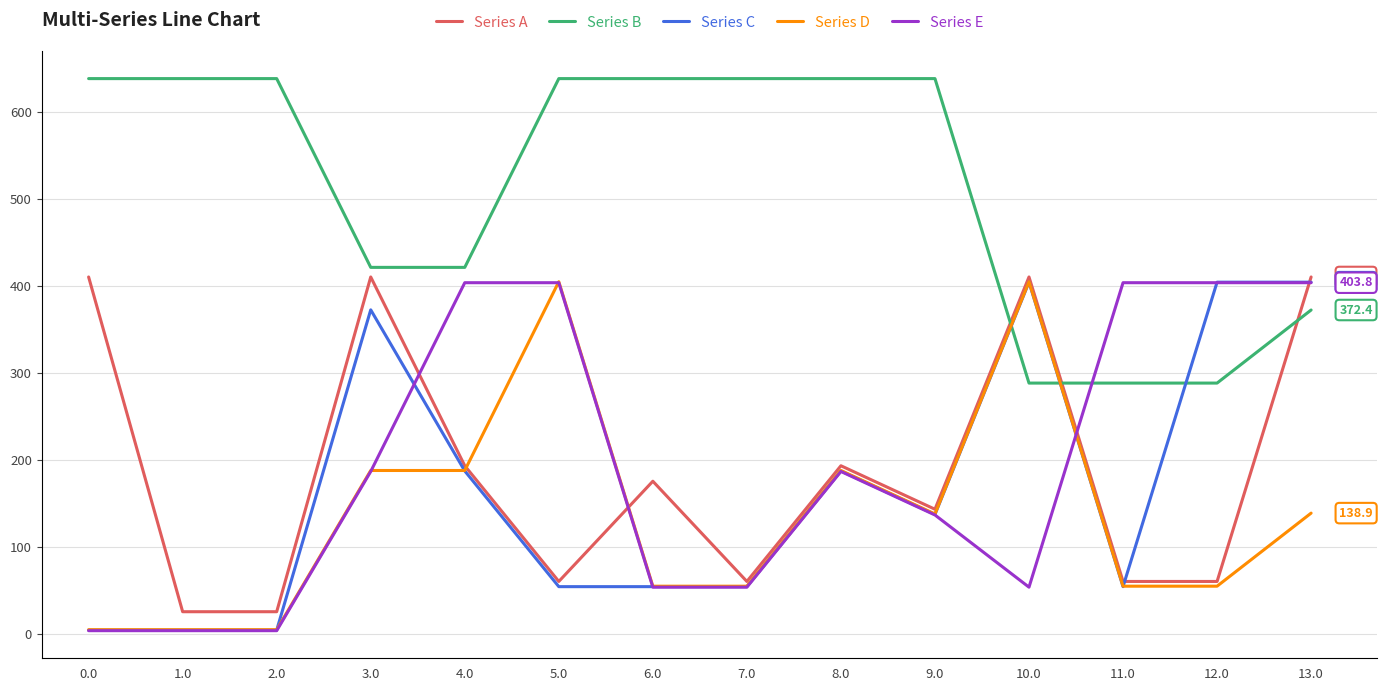

The value of Series E at 8.0 is 76.0. True or false?

False